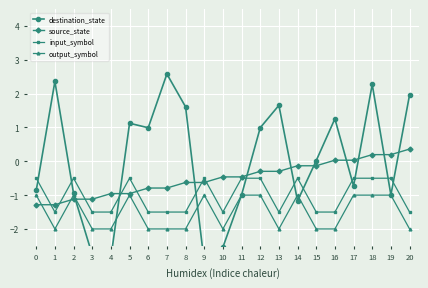

Is the value of input_symbol at 11 greater than the value of output_symbol at 13?

Yes